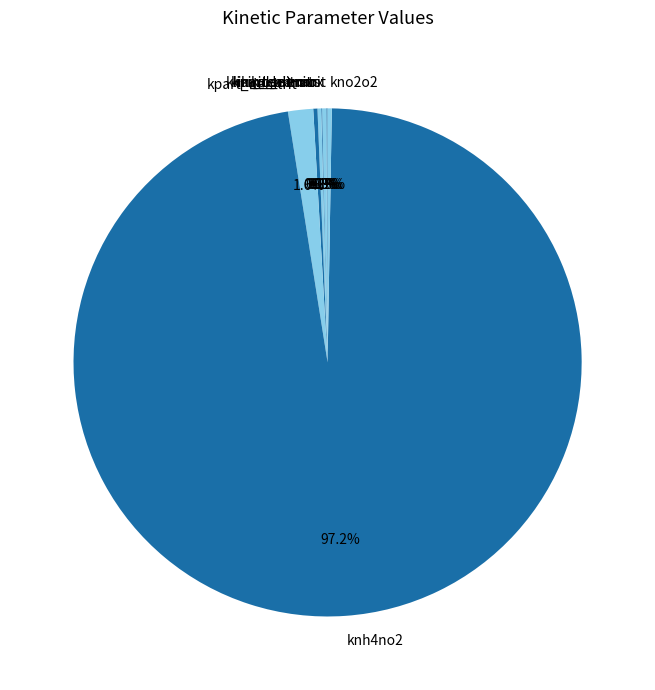

Which category has the biggest portion of the pie?

knh4no2